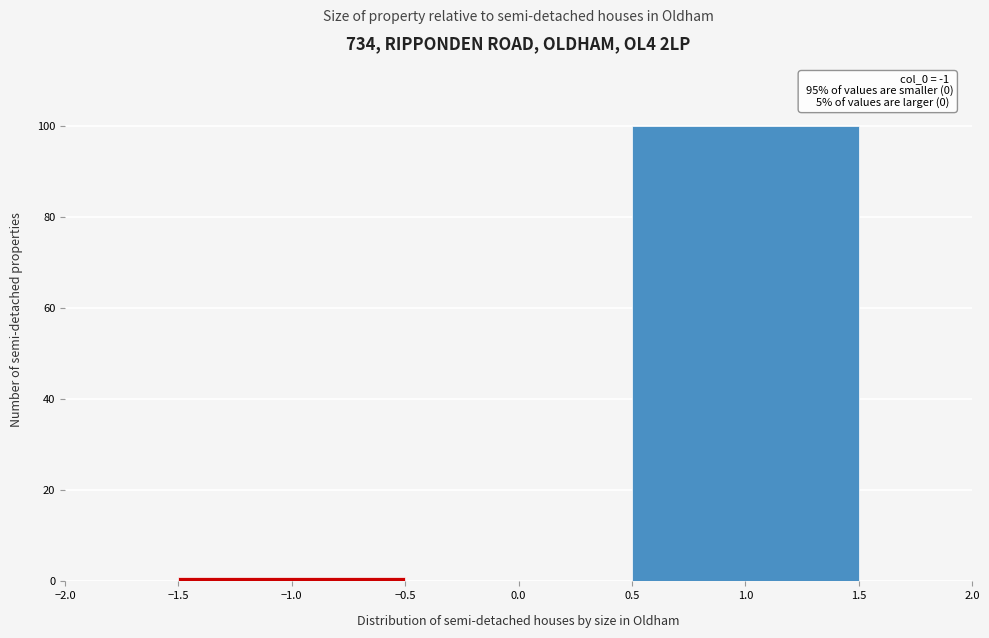

Which range on the x-axis has the tallest bar?

0.5 to 1.5